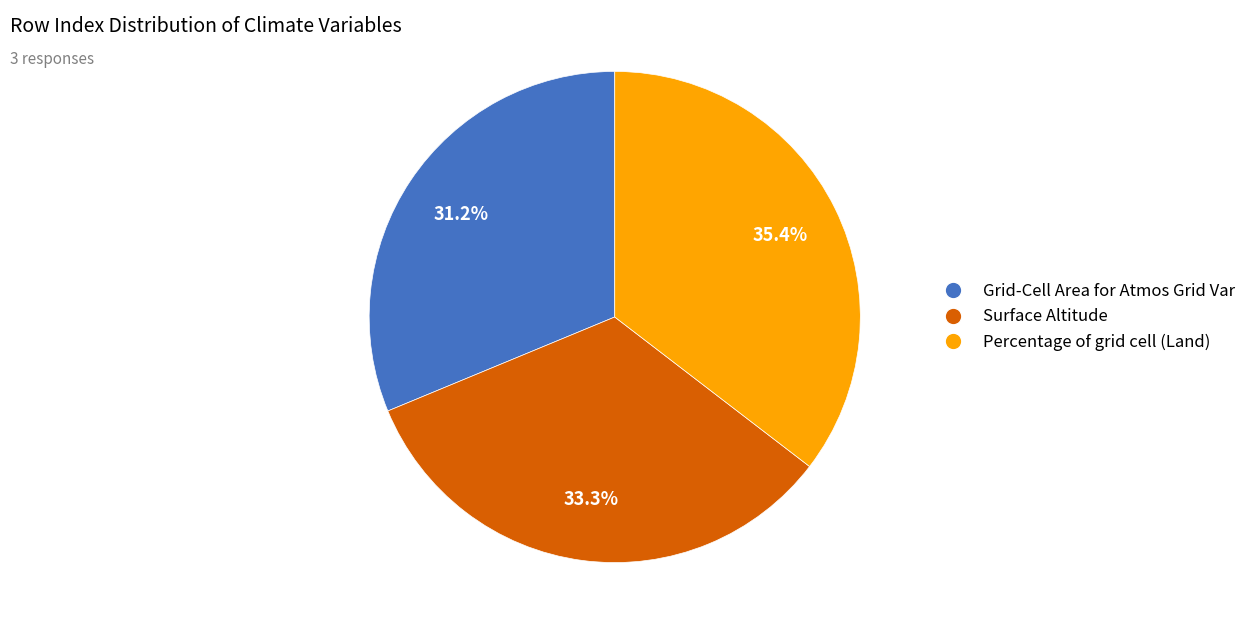

Is Grid-Cell Area for Atmos Grid Var the majority of the pie?

No